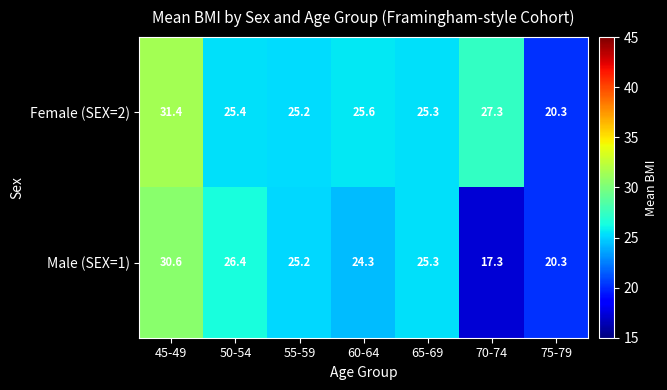

Which label corresponds to the smallest value in the chart?

70-74